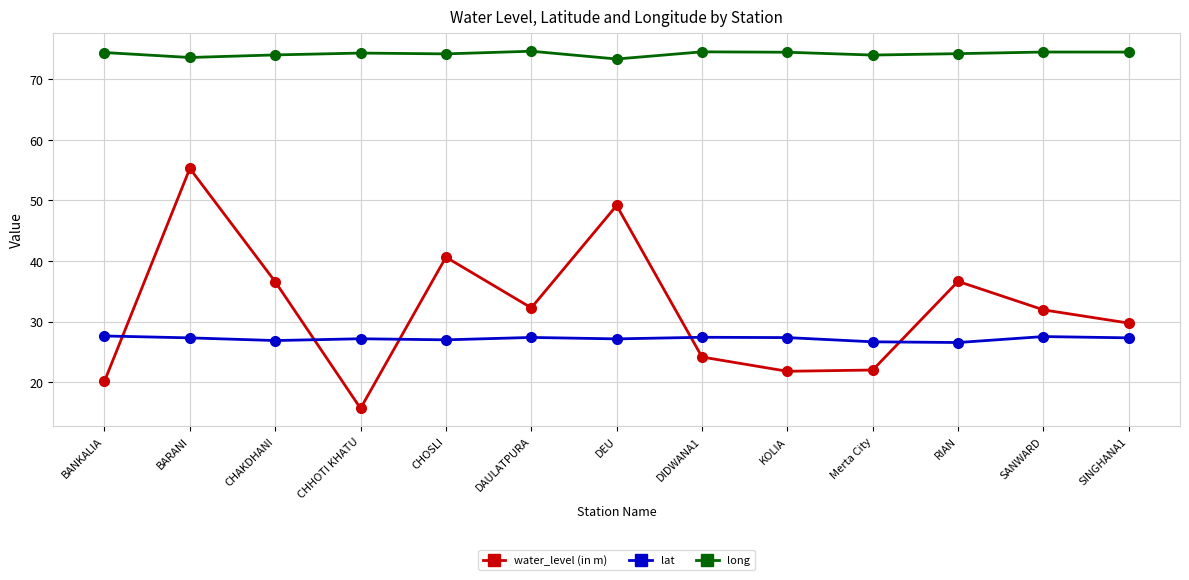

Between BARANI and DAULATPURA, which series saw the biggest shift?

water_level (in m)